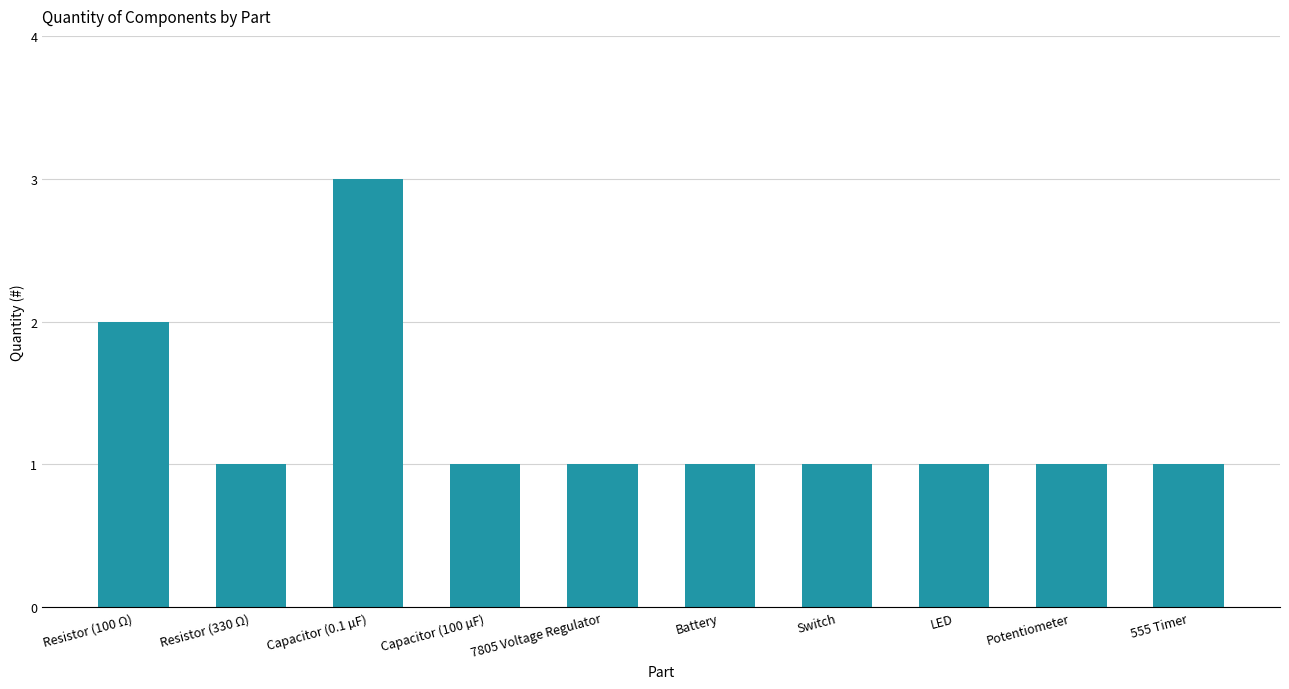

What is the label of the 1st bar from the left?

Resistor (100 Ω)